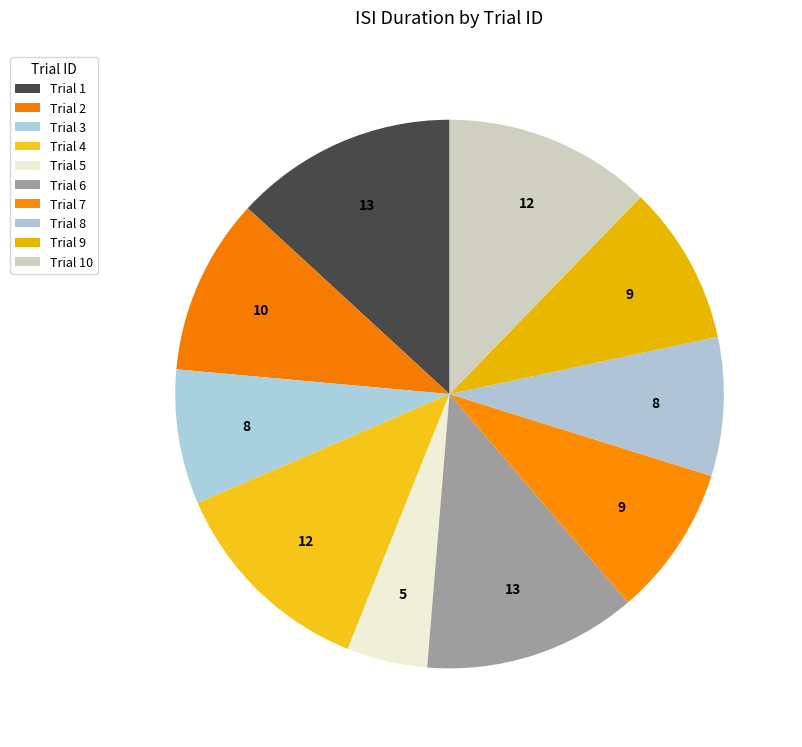

How many segments does this pie chart have?

10